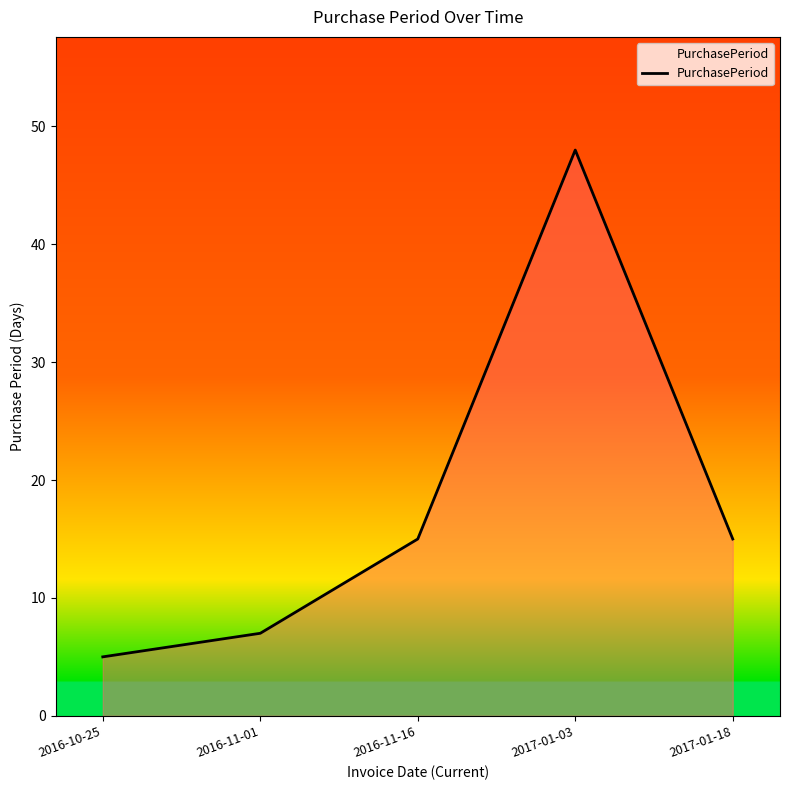

What is the change in value from 2016-11-01 to 2016-11-16?

+8